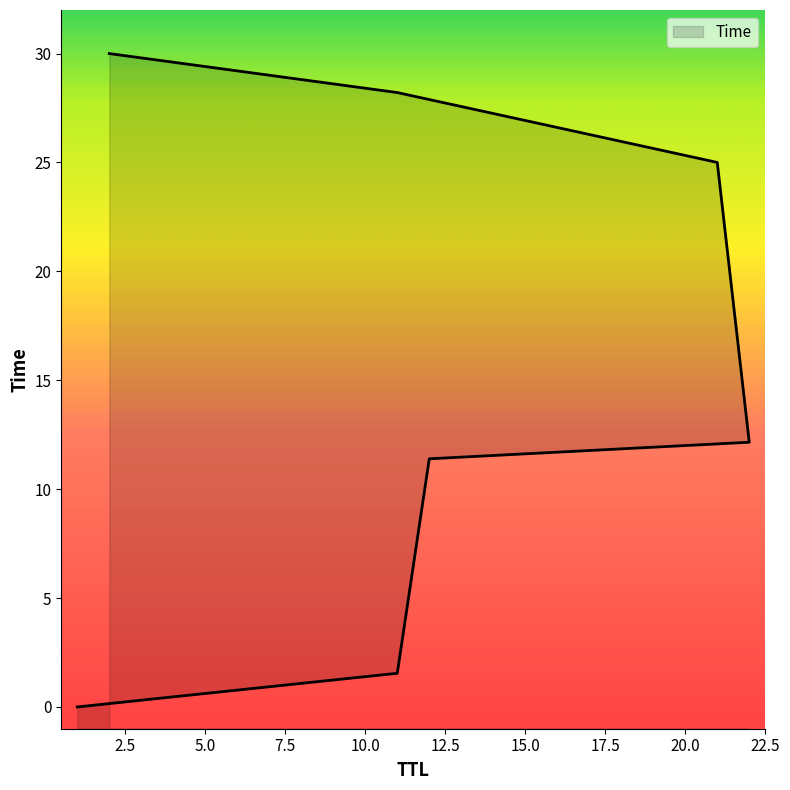

What is the change in value from 11 to 22?

+10.6